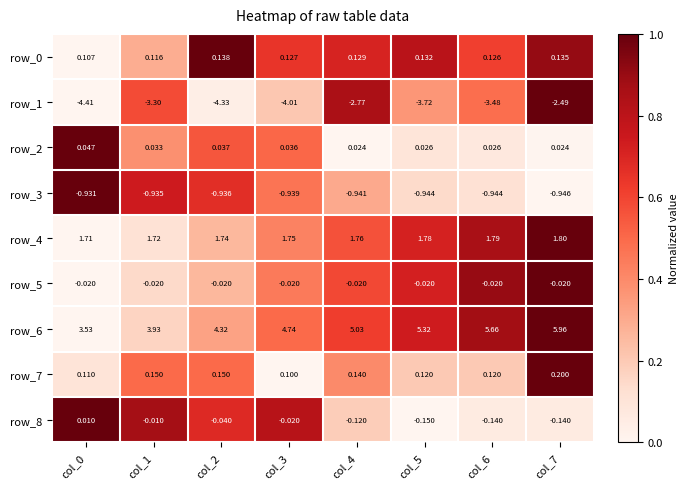

Is the value of row_3 at col_7 greater than the value of row_5 at col_5?

No